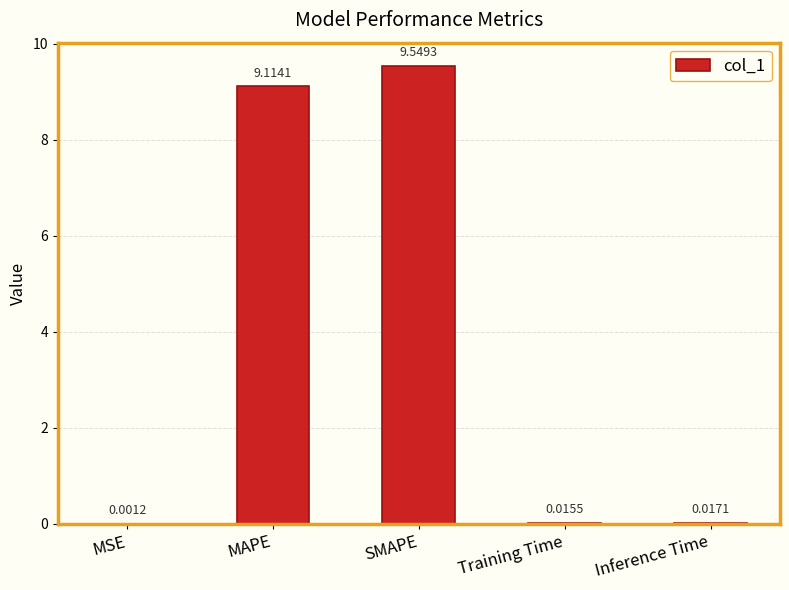

At which label is the value closest to 4?

Inference Time